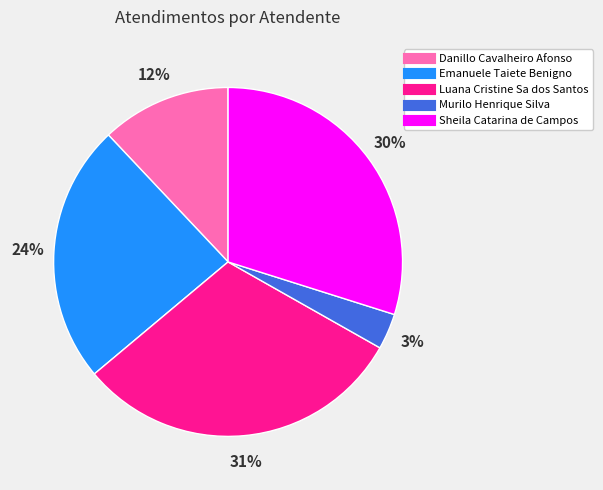

Between Murilo Henrique Silva and Sheila Catarina de Campos, which is larger?

Sheila Catarina de Campos